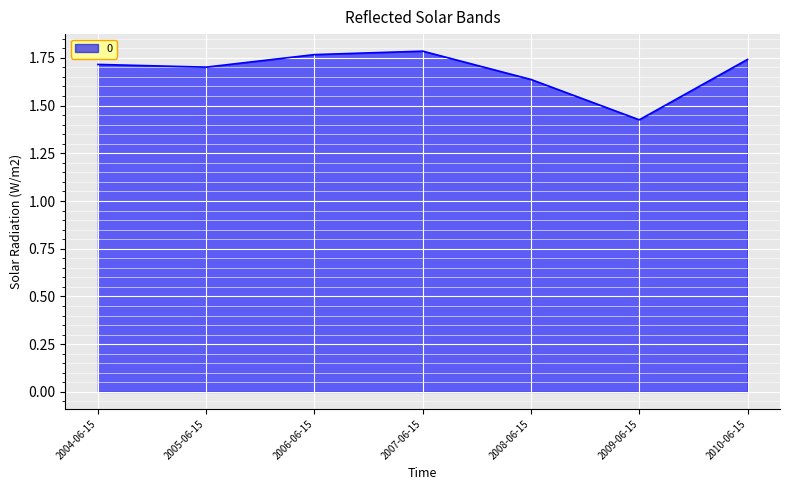

The value at 2007-06-15 is 0.8. True or false?

False